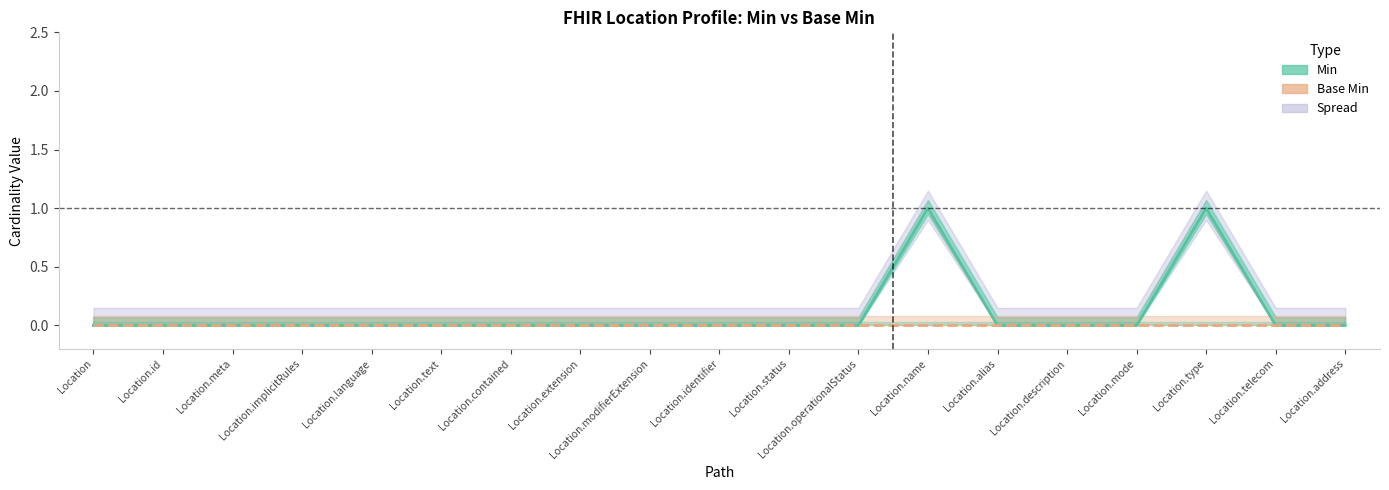

Reading right to left, list all the values displayed in this chart.

Min line: Location.address=0	Location.telecom=0	Location.type=1	Location.mode=0	Location.description=0	Location.alias=0	Location.name=1	Location.operationalStatus=0	Location.status=0	Location.identifier=0	Location.modifierExtension=0	Location.extension=0	Location.contained=0	Location.text=0	Location.language=0	Location.implicitRules=0	Location.meta=0	Location.id=0	Location=0
Base Min line: Location.address=0	Location.telecom=0	Location.type=0	Location.mode=0	Location.description=0	Location.alias=0	Location.name=0	Location.operationalStatus=0	Location.status=0	Location.identifier=0	Location.modifierExtension=0	Location.extension=0	Location.contained=0	Location.text=0	Location.language=0	Location.implicitRules=0	Location.meta=0	Location.id=0	Location=0